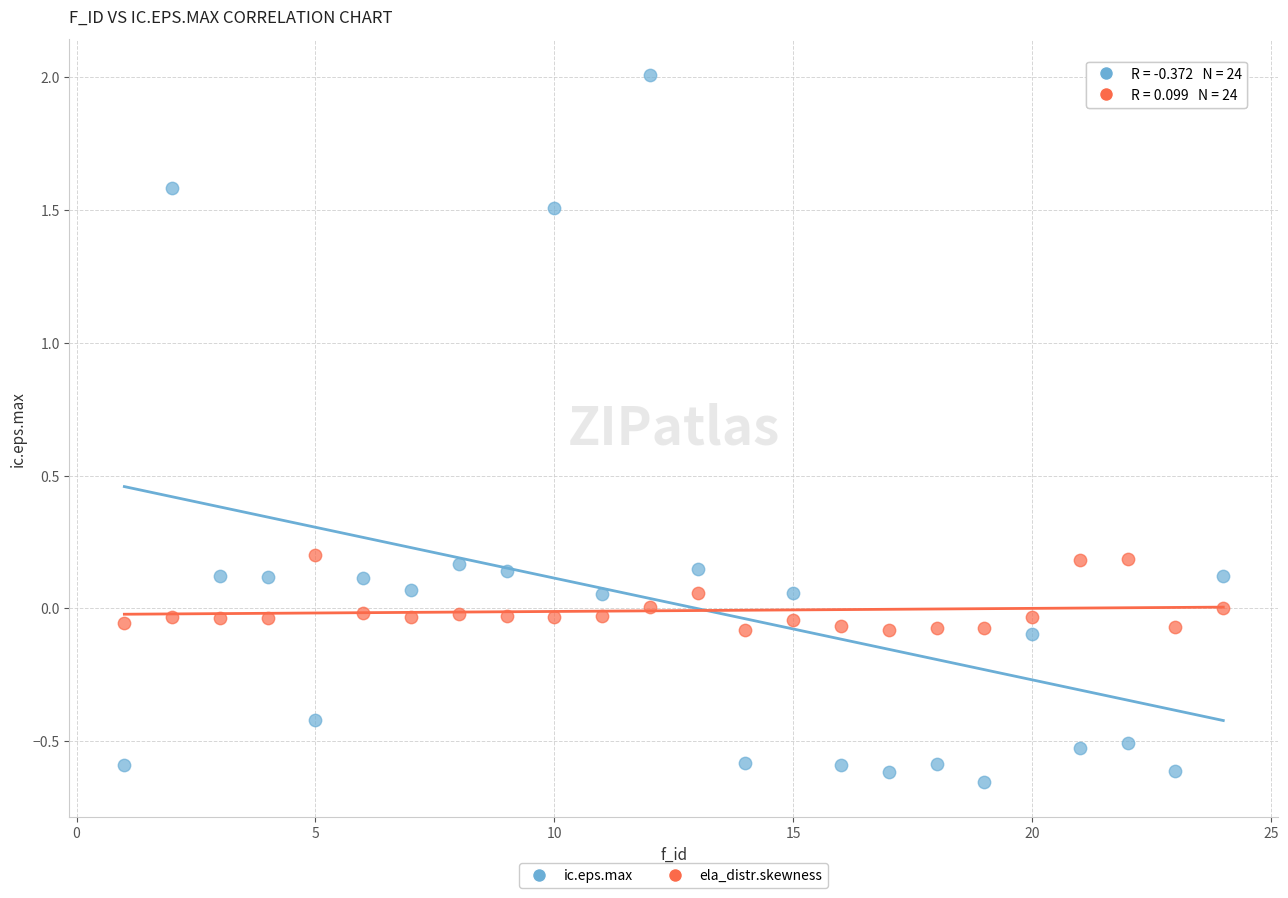

Which series reaches the minimum Y coordinate?

ic.eps.max